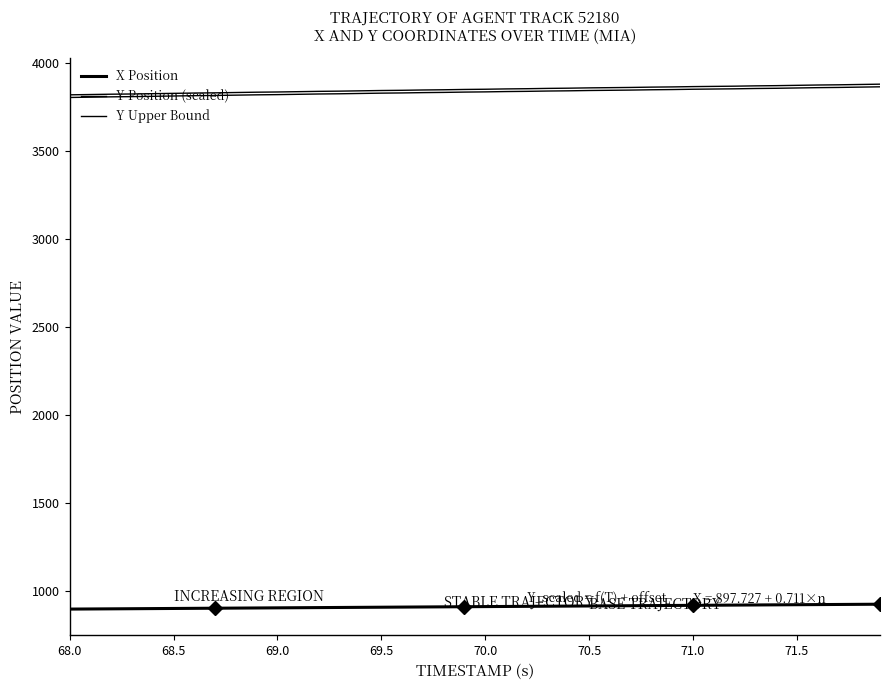

How many distinct data groups are displayed?

3